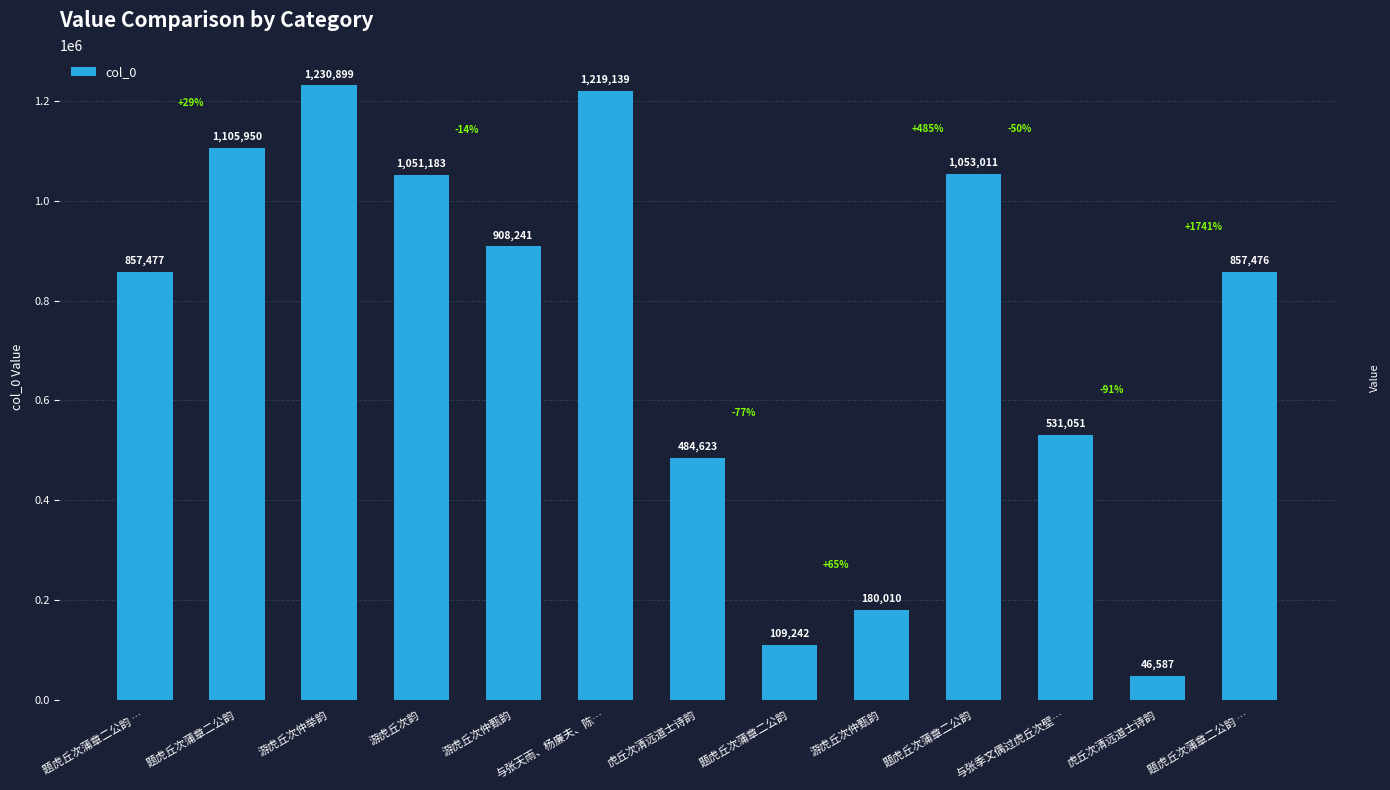

At which label is the value closest to 638743?

与张季文偶过虎丘次壁…